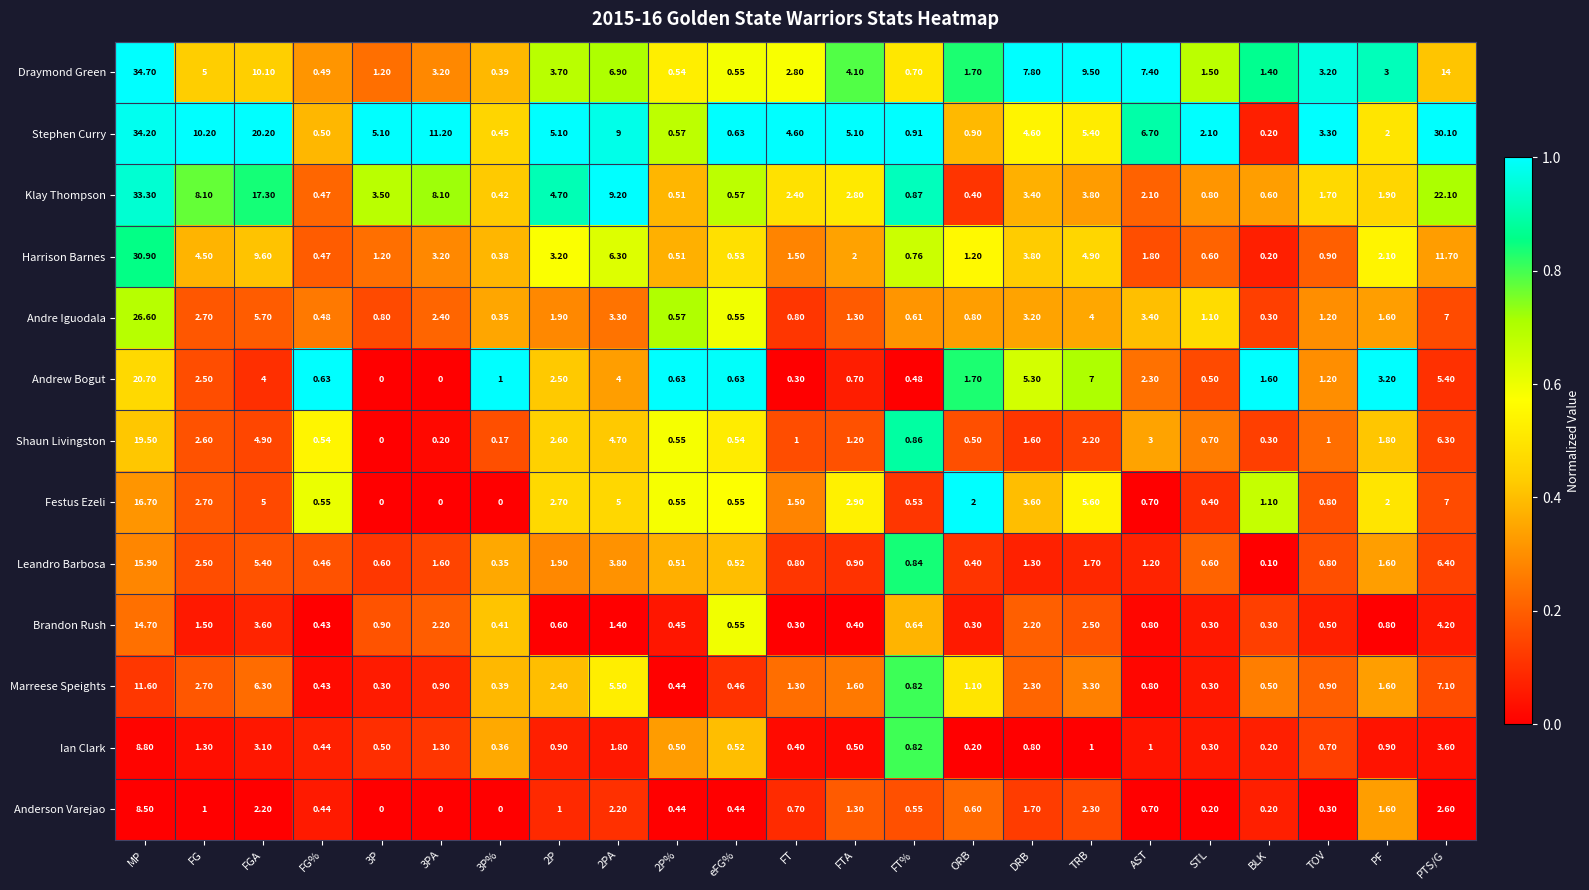

Where is Klay Thompson nearest to the value 16?

FGA